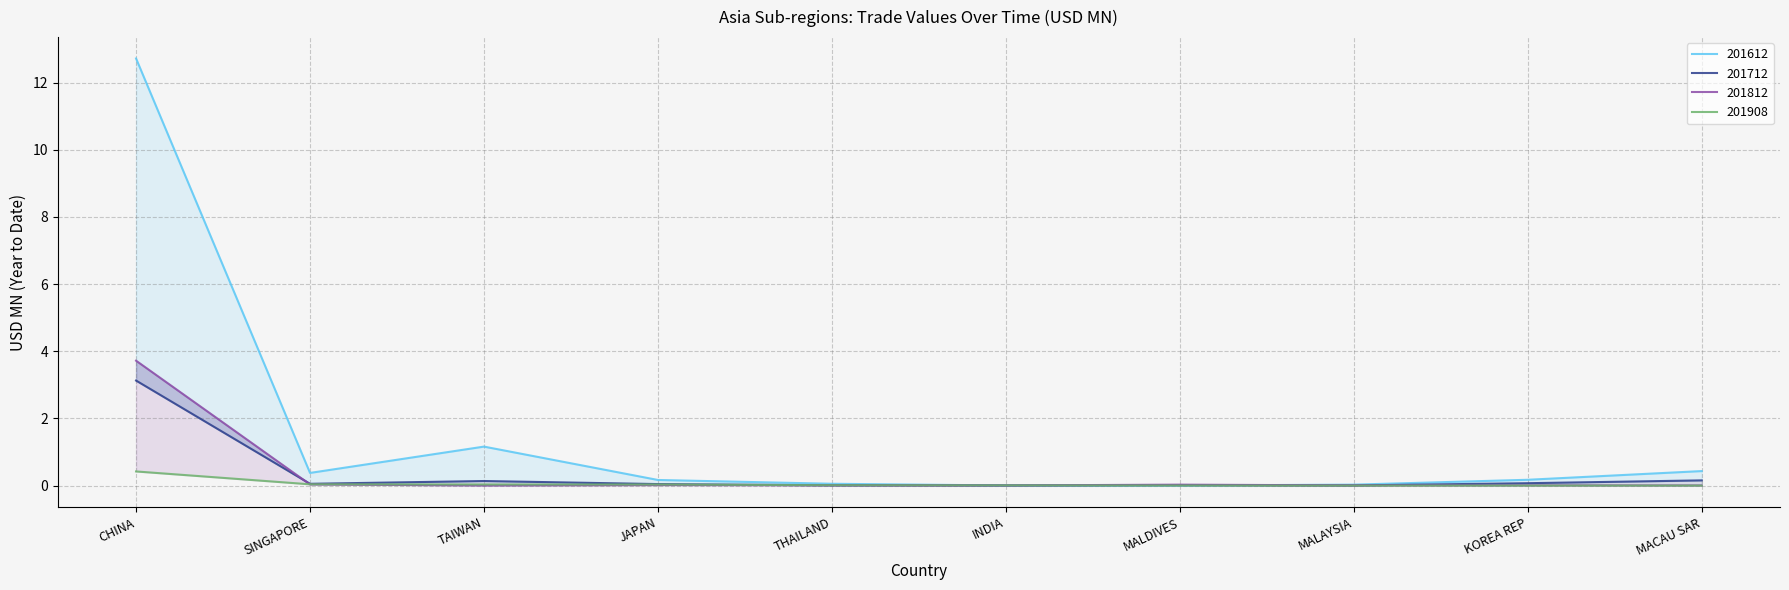

What is the label of the 5th point from the left?

THAILAND